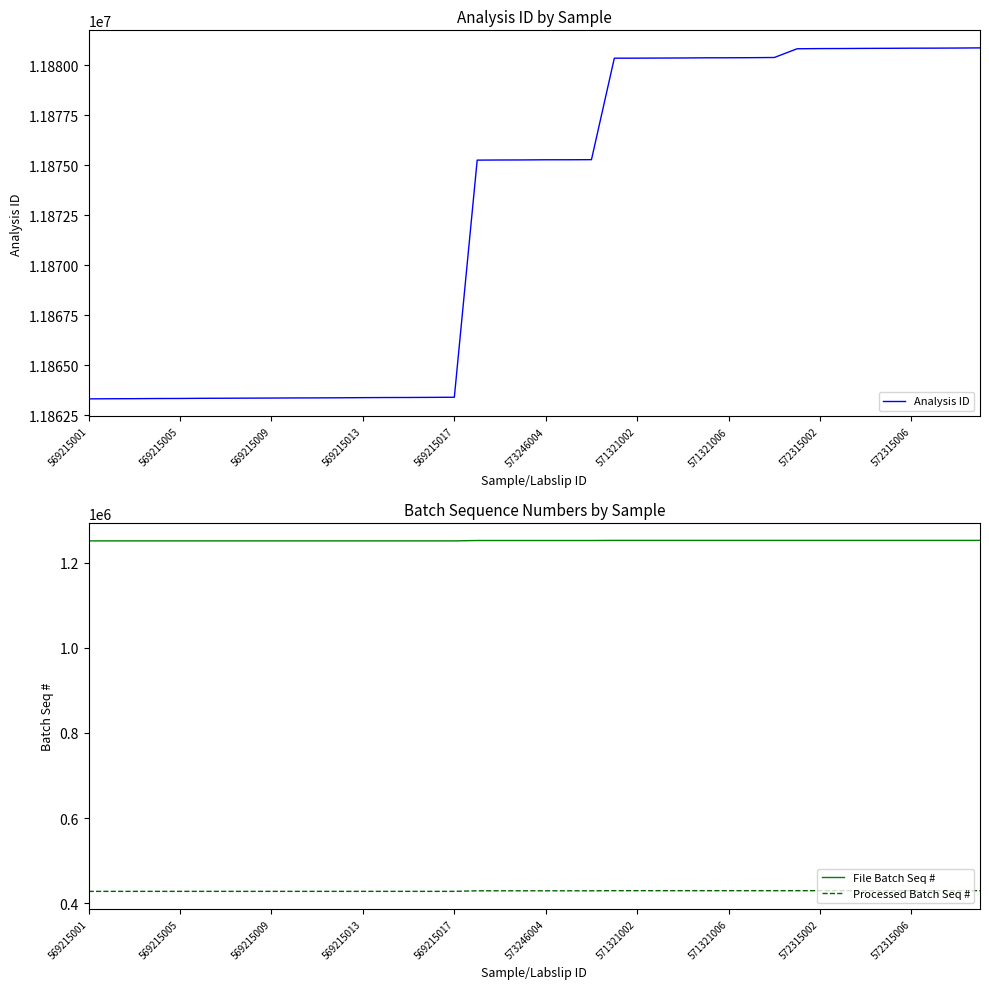

What is the minimum value shown in the chart?

427935